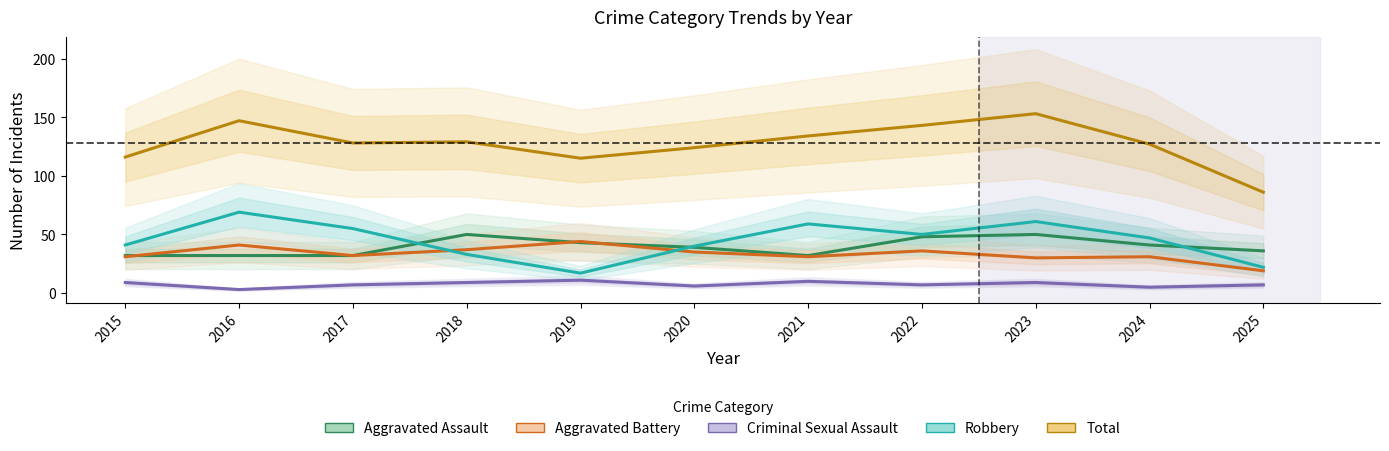

At which category does Aggravated Assault reach its first local valley?

2021